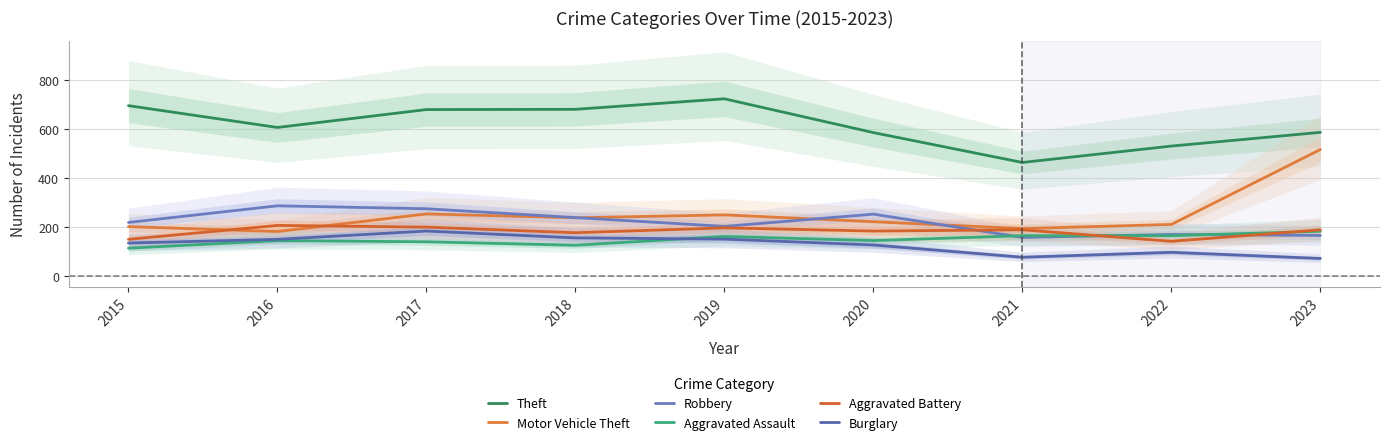

At which category does Theft reach its first local peak?

2019